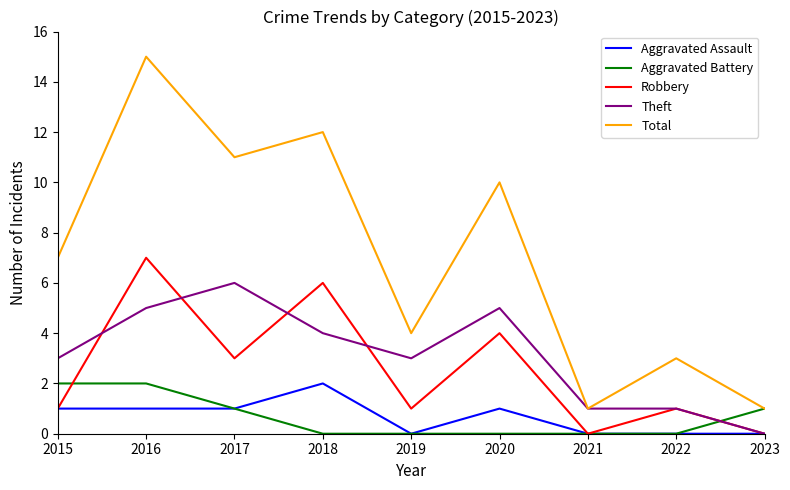

Is the value of Robbery at 2018 greater than the value of Aggravated Battery at 2020?

Yes